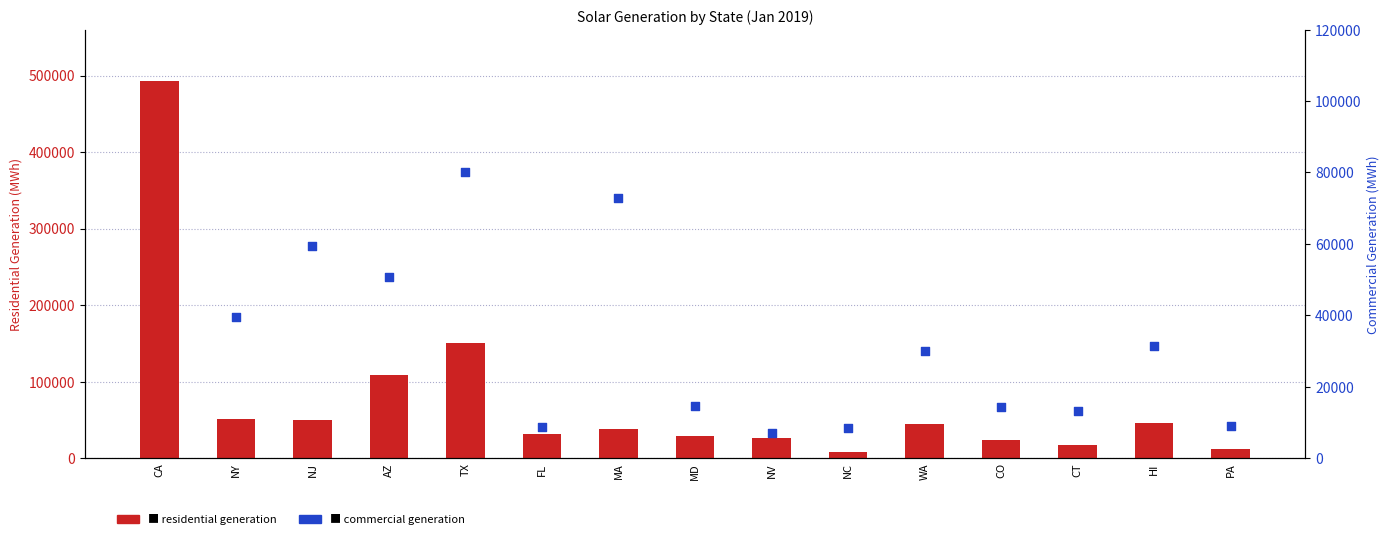

What are all the series names shown in the legend?

Residential Generation, Commercial Generation